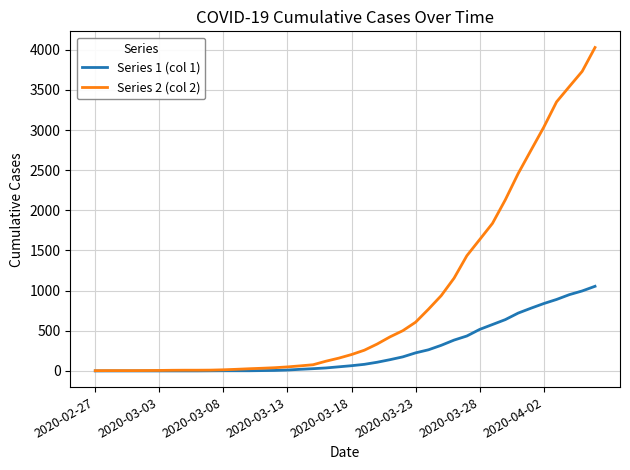

Which series has the largest total across all categories?

Series 2 (col 2)